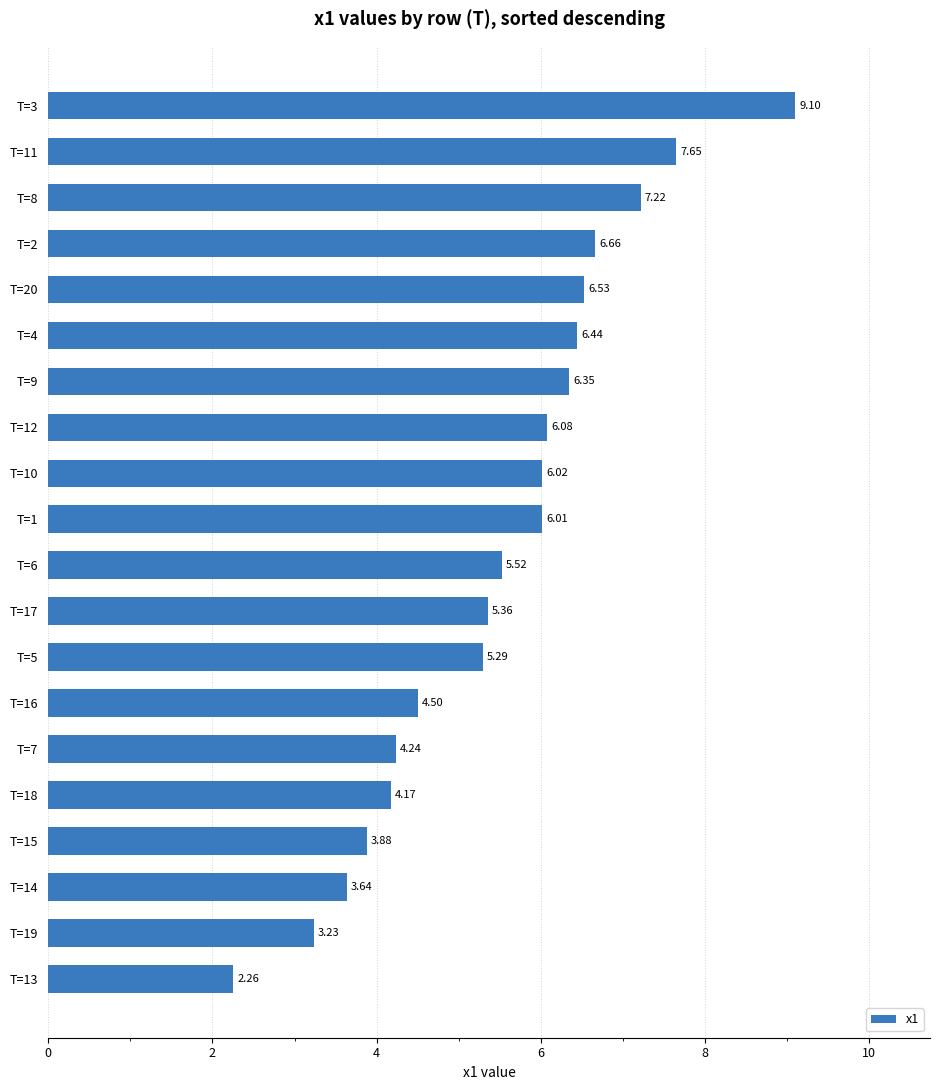

Between T=8 and T=16, which is larger?

T=8